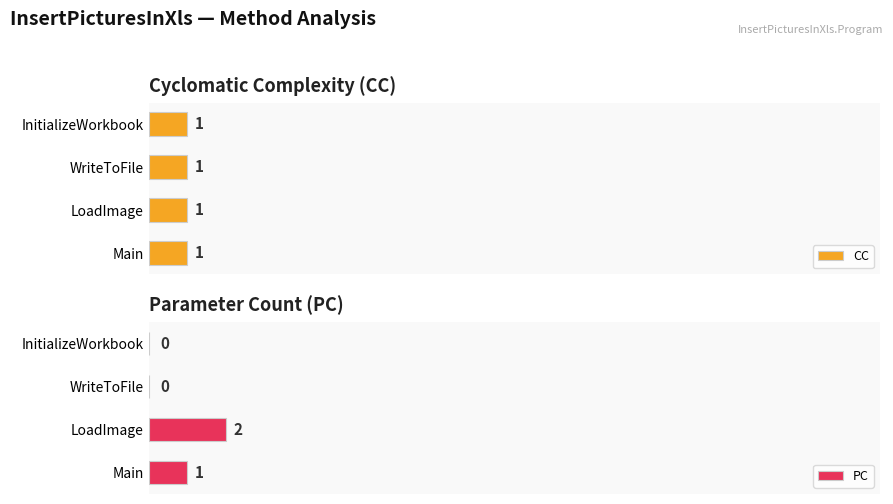

What is the difference between the second highest and minimum values in the PC series?

1.0